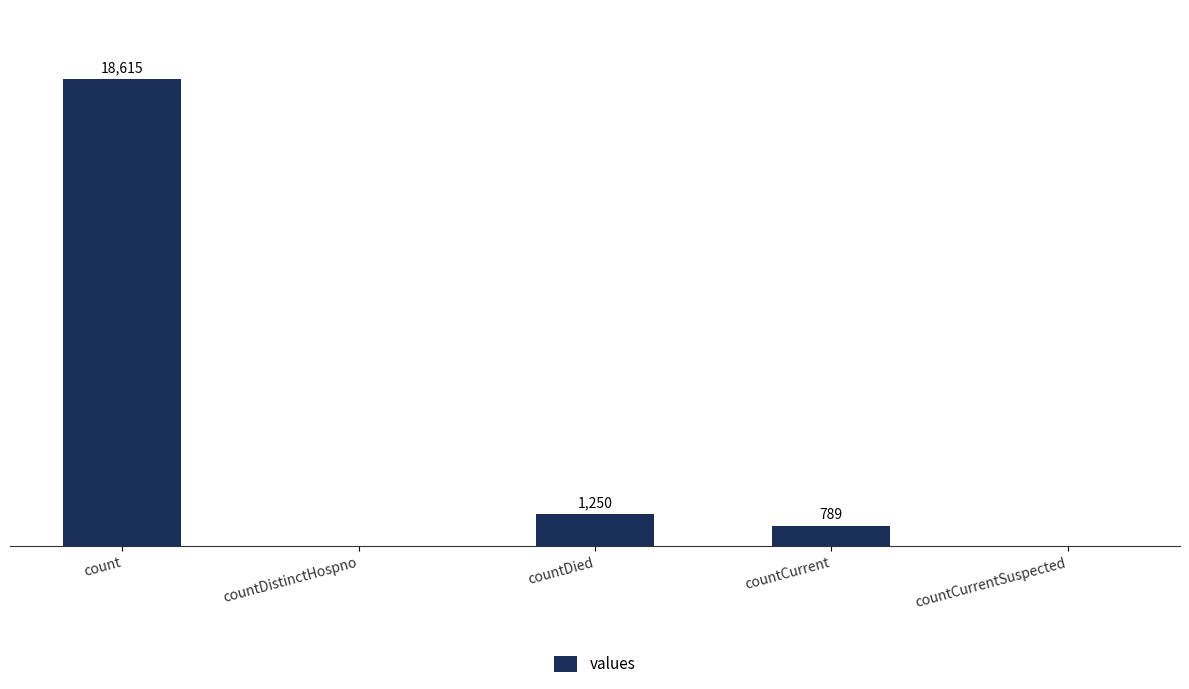

Between countCurrent and countDied, which is larger?

countDied